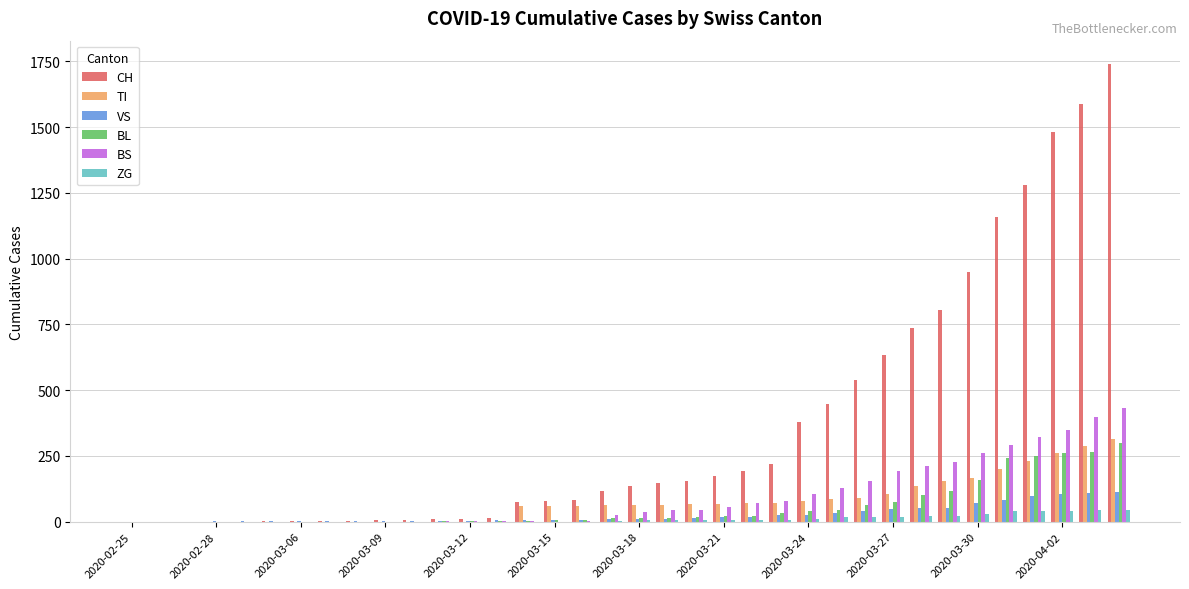

How many groups of bars are there?

36